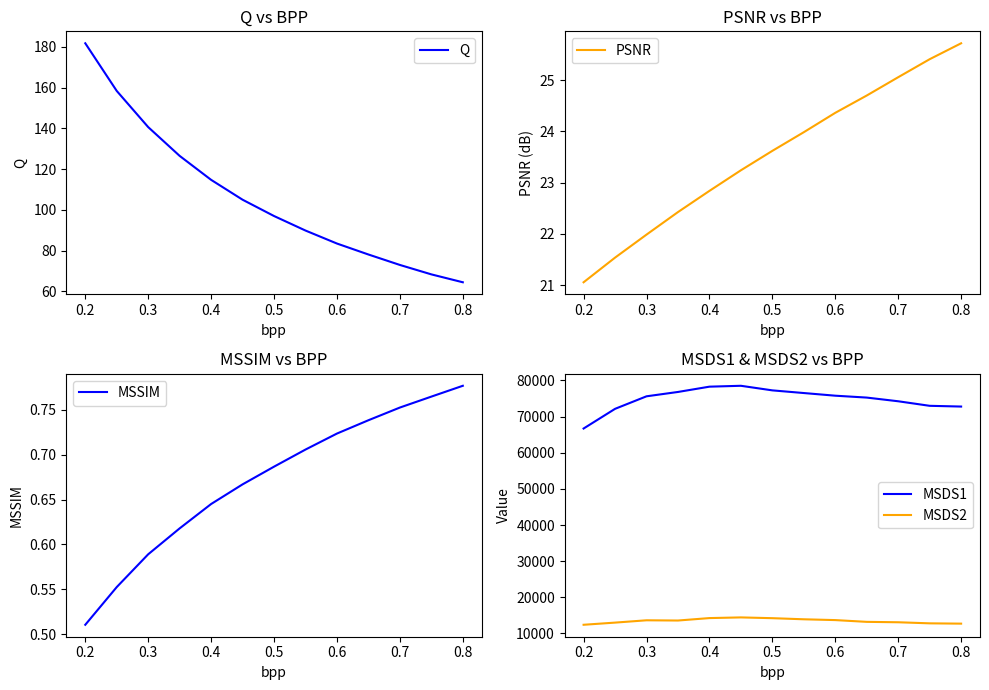

True or false: MSDS1 and MSDS2 intersect in this chart.

False